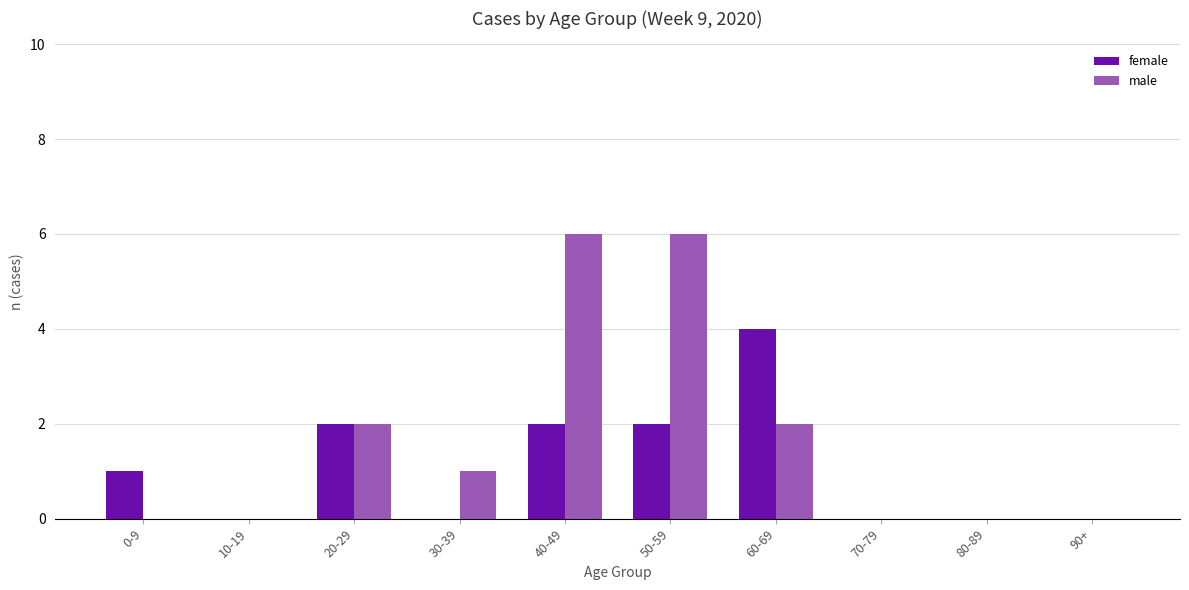

What is the highest value of the female series?

4